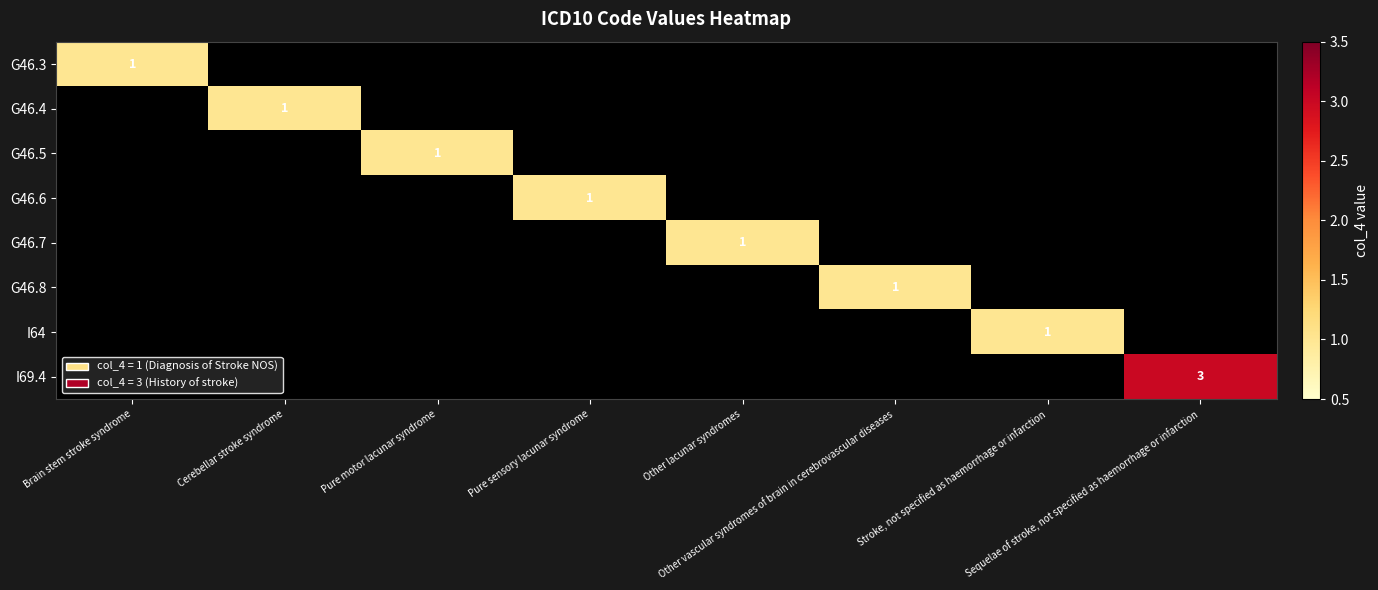

What is the total value across all series at Pure motor lacunar syndrome?

1